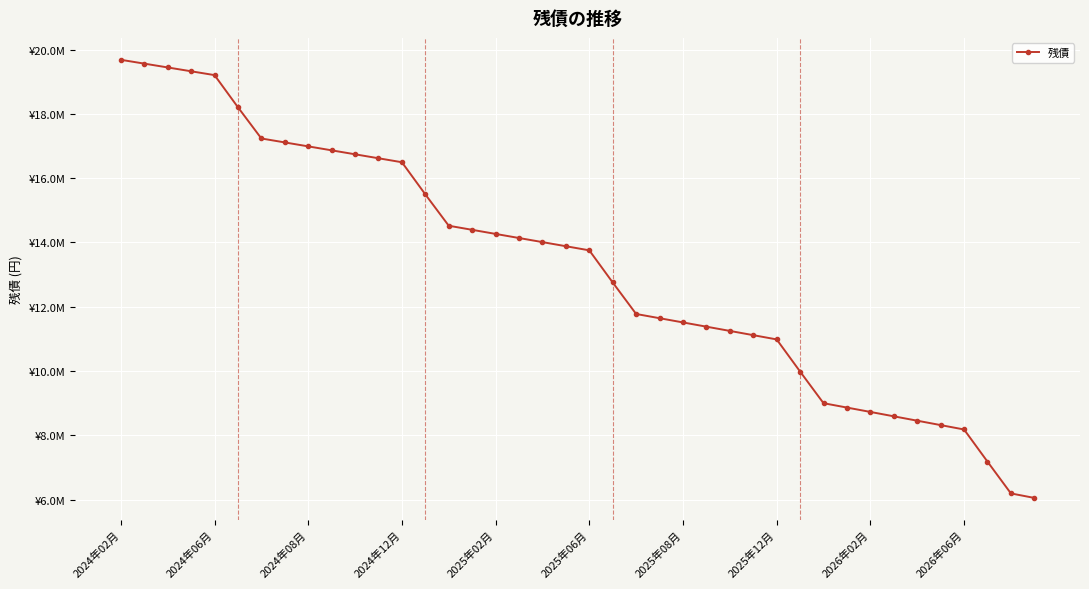

Is this an area chart (filled region under the line)?

No